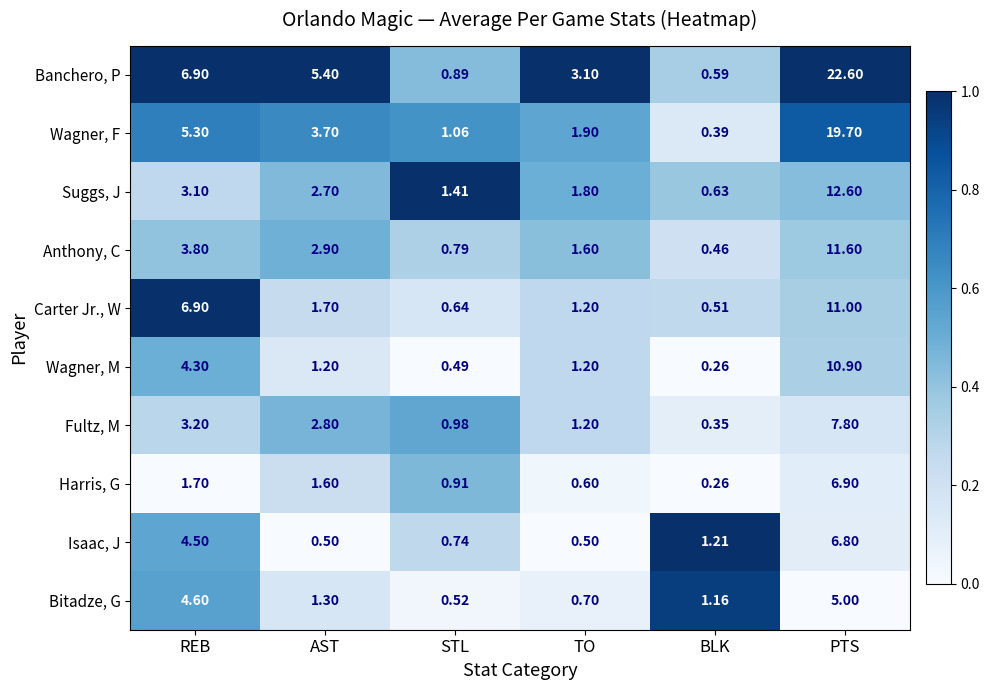

At which label does Bitadze, G reach its minimum?

STL